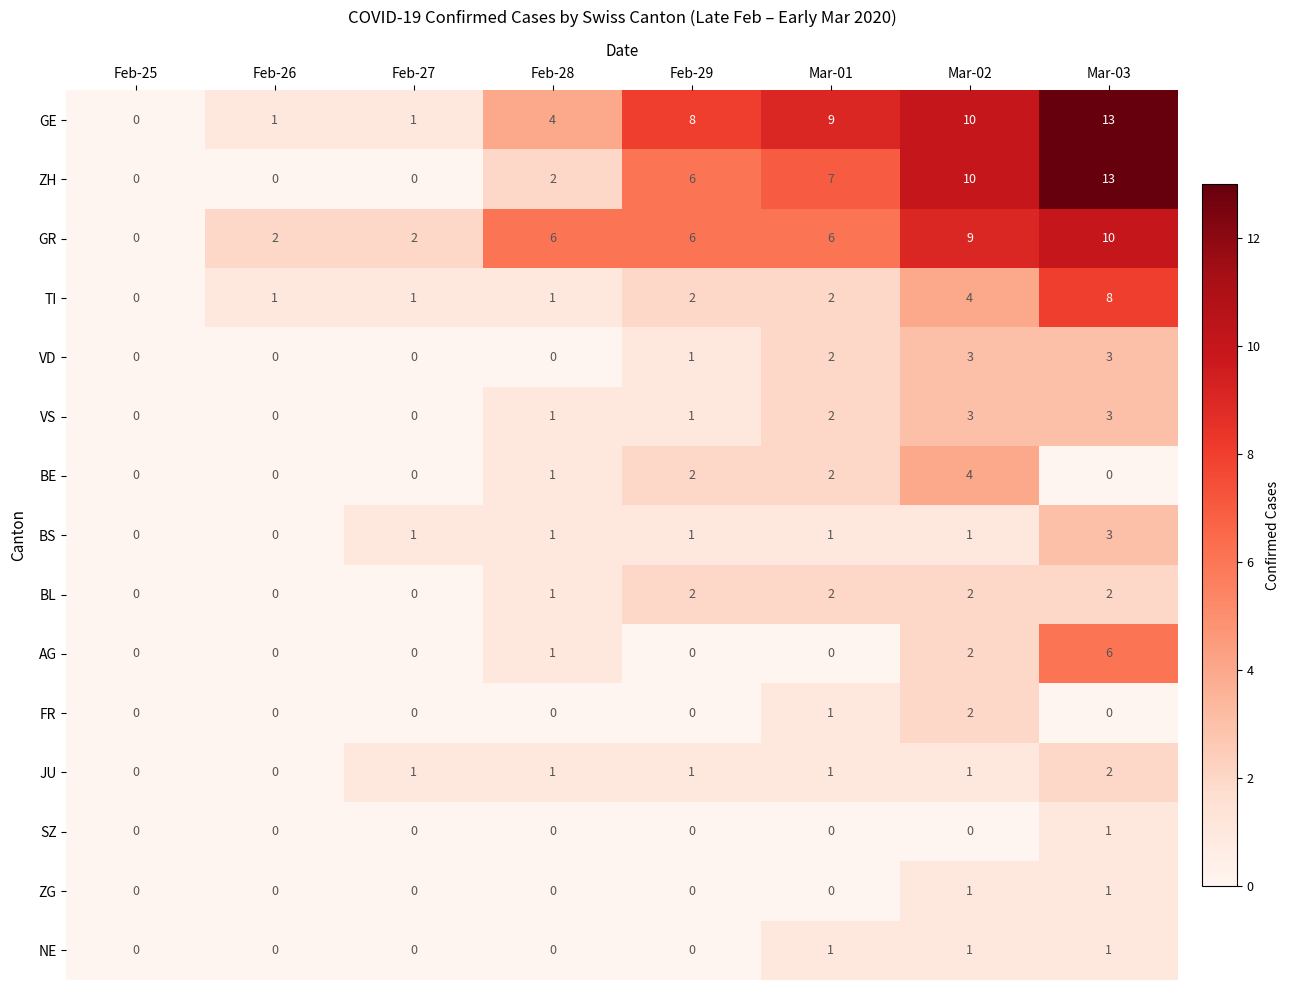

The ZH series shows 13 at Mar-03. True or false?

True